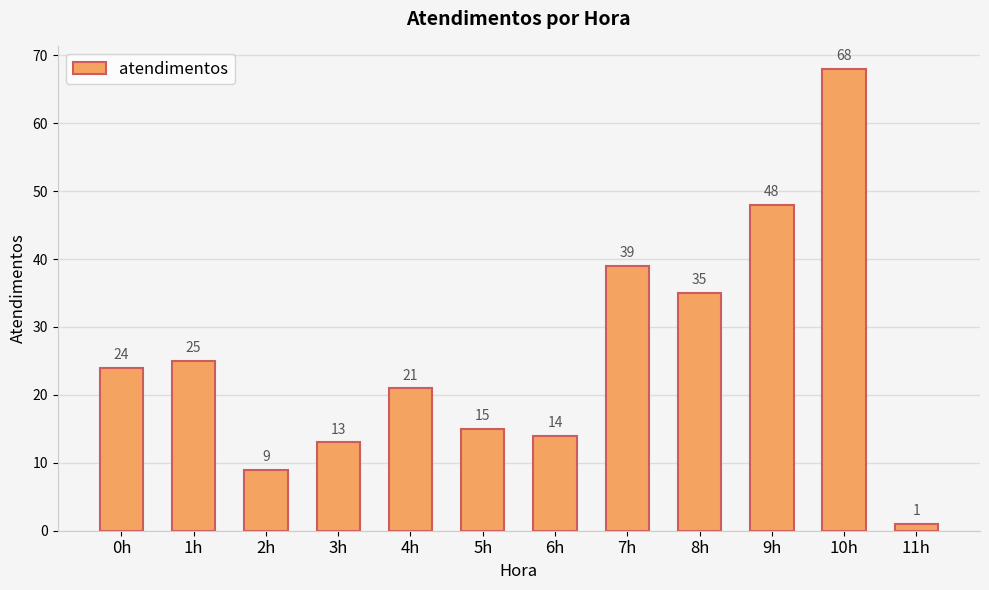

Rank the categories by value from lowest to highest.

11h, 2h, 3h, 6h, 5h, 4h, 0h, 1h, 8h, 7h, 9h, 10h